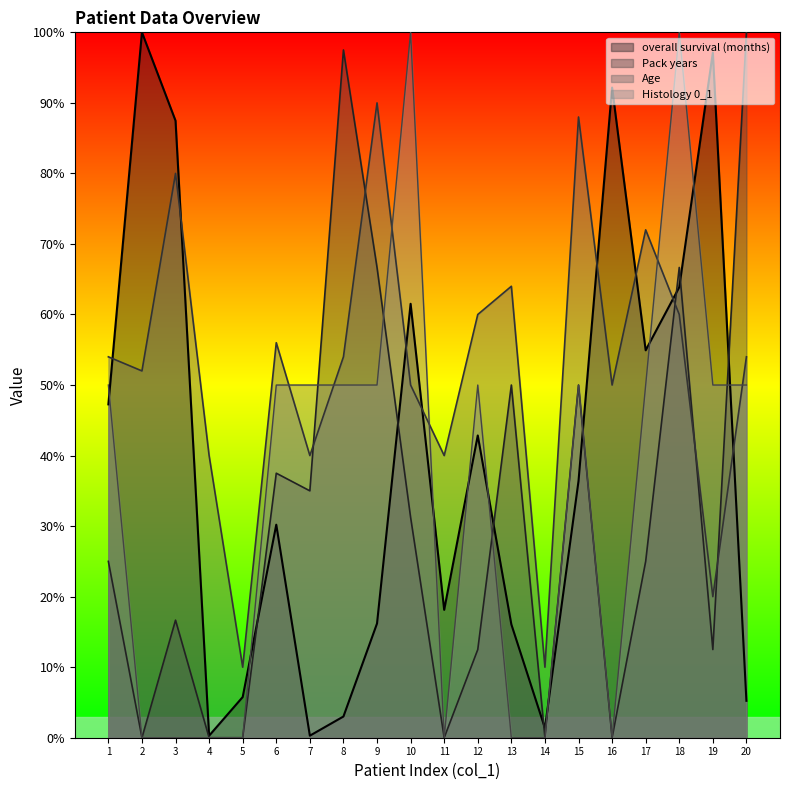

Reading left to right, transcribe all the data shown in this chart.

overall survival (months): 1=47.3	2=100.0	3=87.5	4=0.3	5=5.8	6=30.2	7=0.3	8=3.0	9=16.2	10=61.5	11=18.1	12=42.9	13=16.1	14=1.4	15=36.4	16=92.2	17=54.9	18=63.9	19=97.1	20=5.2
Pack years: 1=25.0	2=0.0	3=16.7	4=0.0	5=0.0	6=37.5	7=35.0	8=97.5	9=66.7	10=31.2	11=0.0	12=12.5	13=50.0	14=0.0	15=50.0	16=0.0	17=25.0	18=66.7	19=12.5	20=100.0
Age: 1=54.0	2=52.0	3=80.0	4=40.0	5=10.0	6=56.0	7=40.0	8=54.0	9=90.0	10=50.0	11=40.0	12=60.0	13=64.0	14=10.0	15=88.0	16=50.0	17=72.0	18=60.0	19=20.0	20=54.0
Histology 0_1: 1=50.0	2=0.0	3=0.0	4=0.0	5=0.0	6=50.0	7=50.0	8=50.0	9=50.0	10=100.0	11=0.0	12=50.0	13=0.0	14=0.0	15=50.0	16=0.0	17=50.0	18=100.0	19=50.0	20=50.0